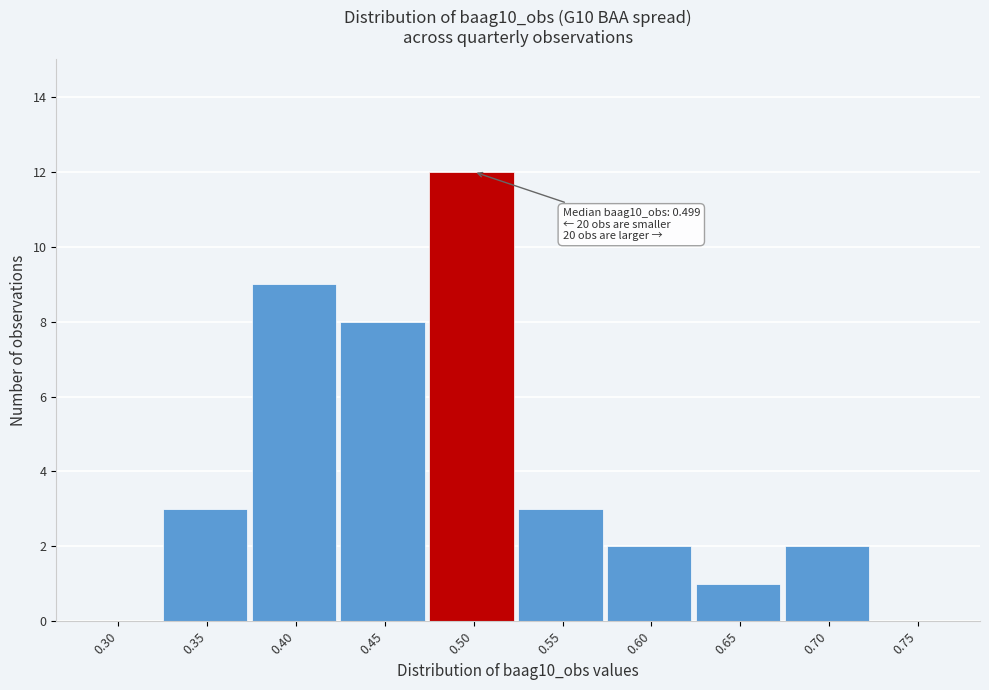

Reading right to left, list all the values displayed in this chart.

0.75=0	0.70=2	0.65=1	0.60=2	0.55=3	0.50=12	0.45=8	0.40=9	0.35=3	0.30=0